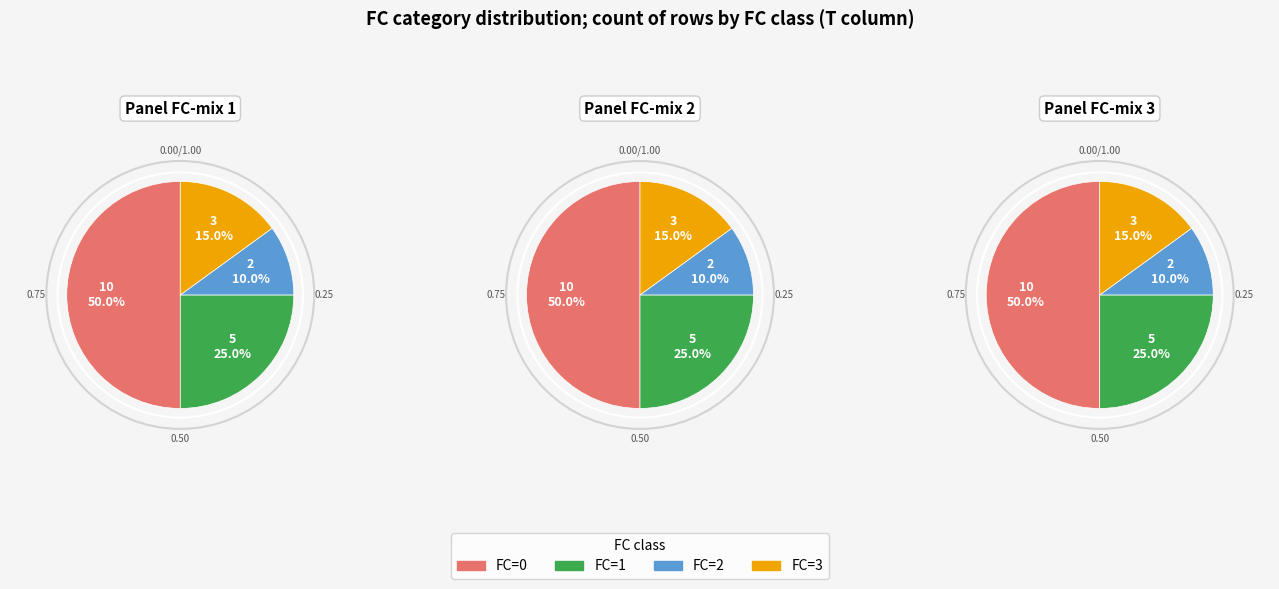

What is the smallest slice in the pie chart?

2